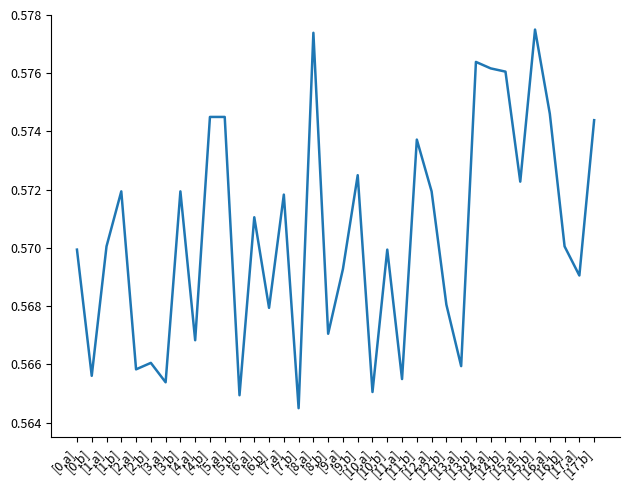

Reading right to left, list all the values displayed in this chart.

[17,b]=0.6	[17,a]=0.6	[16,b]=0.6	[16,a]=0.6	[15,b]=0.6	[15,a]=0.6	[14,b]=0.6	[14,a]=0.6	[13,b]=0.6	[13,a]=0.6	[12,b]=0.6	[12,a]=0.6	[11,b]=0.6	[11,a]=0.6	[10,b]=0.6	[10,a]=0.6	[9,b]=0.6	[9,a]=0.6	[8,b]=0.6	[8,a]=0.6	[7,b]=0.6	[7,a]=0.6	[6,b]=0.6	[6,a]=0.6	[5,b]=0.6	[5,a]=0.6	[4,b]=0.6	[4,a]=0.6	[3,b]=0.6	[3,a]=0.6	[2,b]=0.6	[2,a]=0.6	[1,b]=0.6	[1,a]=0.6	[0,b]=0.6	[0,a]=0.6